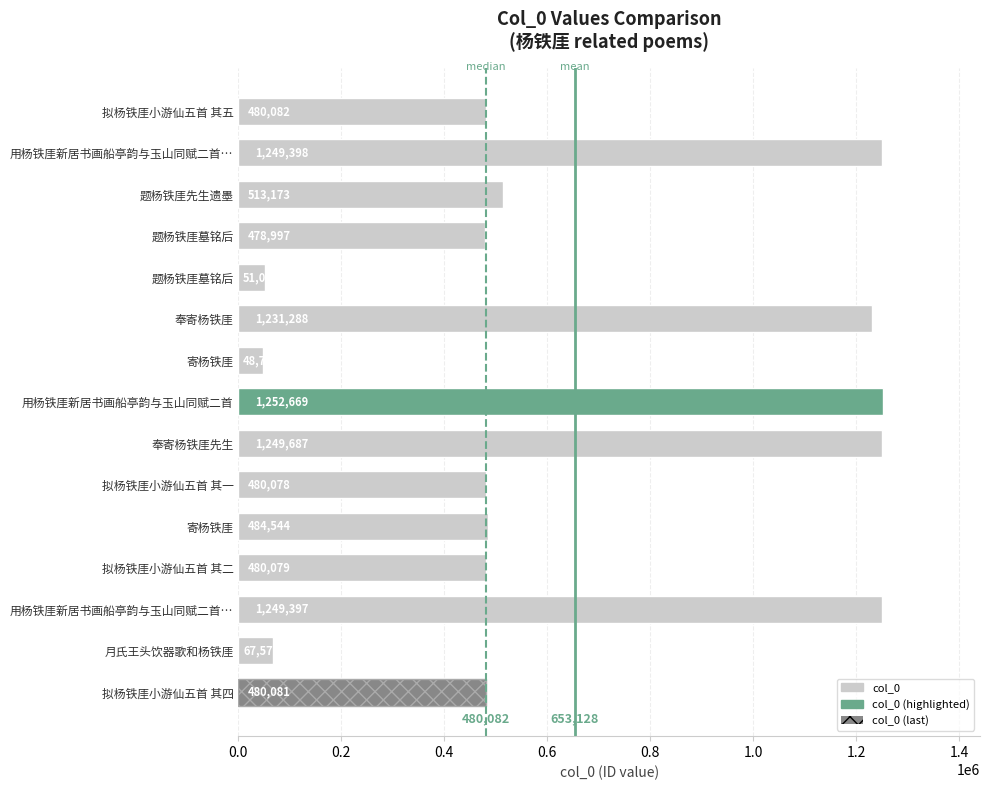

How many values are below 480082?

7